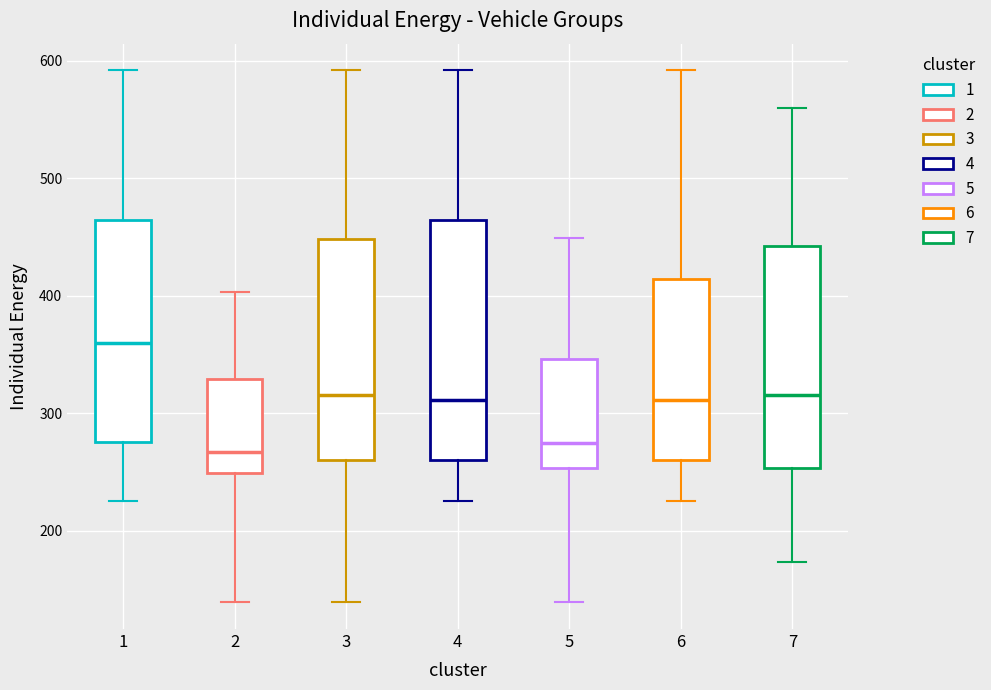

Reading left to right, read every box against the y-axis: the position of its median line, the range the box covers, and the ends of its whiskers. The values are not printed on the chart, so give them approximately, as read against the axis.

1: median 360, box 280 to 460, whiskers 230 to 590
2: median 270, box 250 to 330, whiskers 140 to 400
3: median 320, box 260 to 450, whiskers 140 to 590
4: median 310, box 260 to 460, whiskers 230 to 590
5: median 270, box 250 to 350, whiskers 140 to 450
6: median 310, box 260 to 410, whiskers 230 to 590
7: median 320, box 250 to 440, whiskers 170 to 560